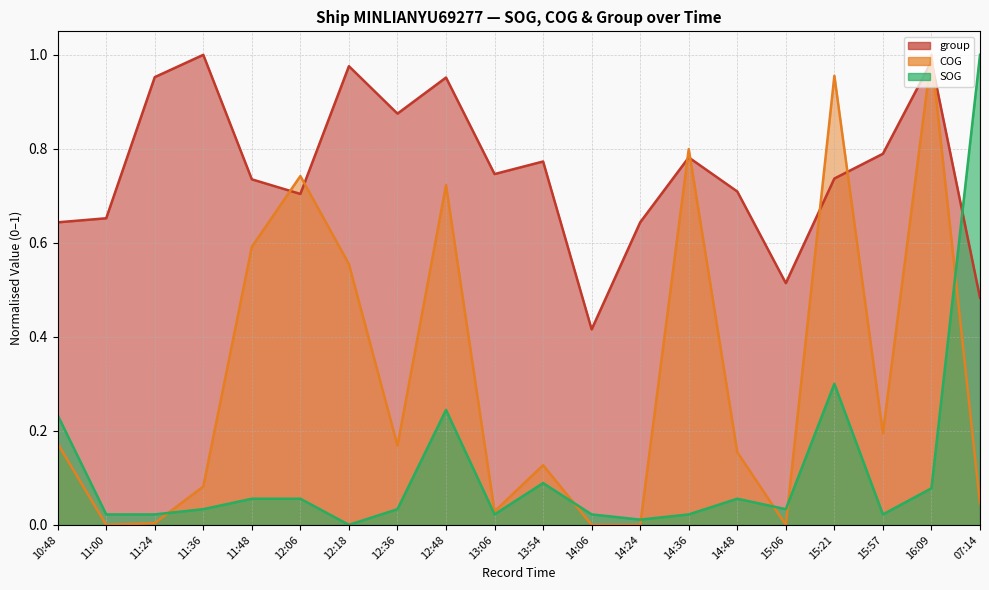

Does the chart display data point markers on the line(s)?

No